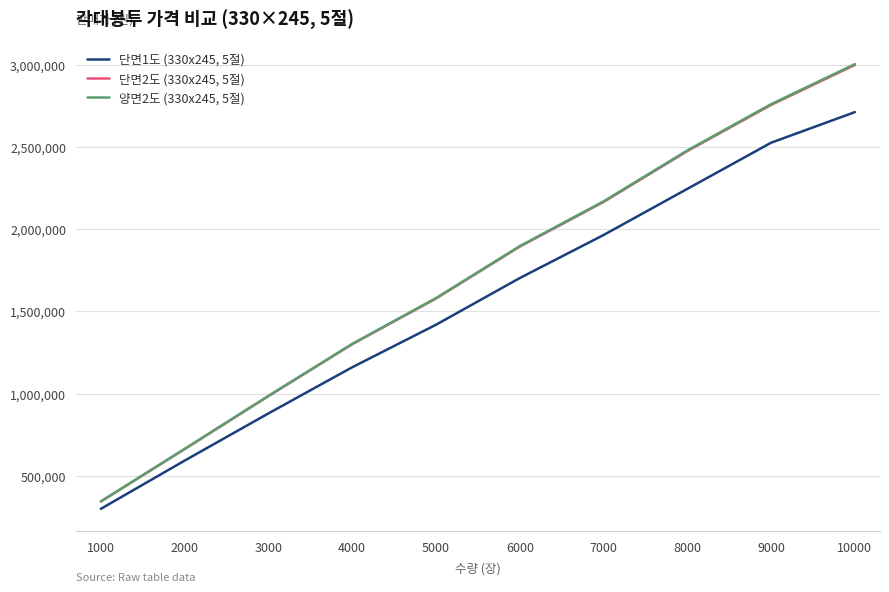

How many lines are shown in the chart?

3